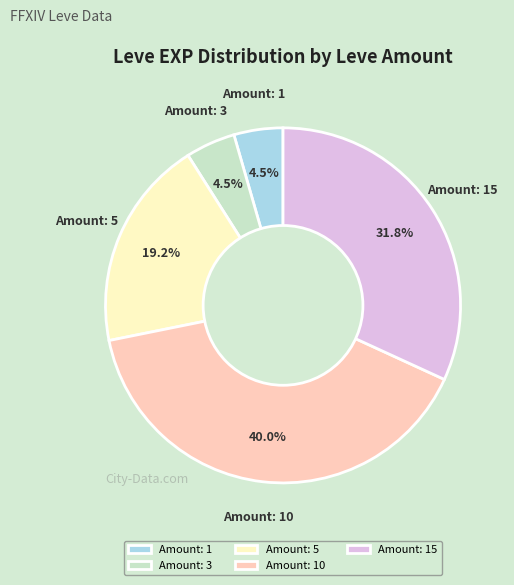

Which has a higher value, Amount: 10 or Amount: 3?

Amount: 10